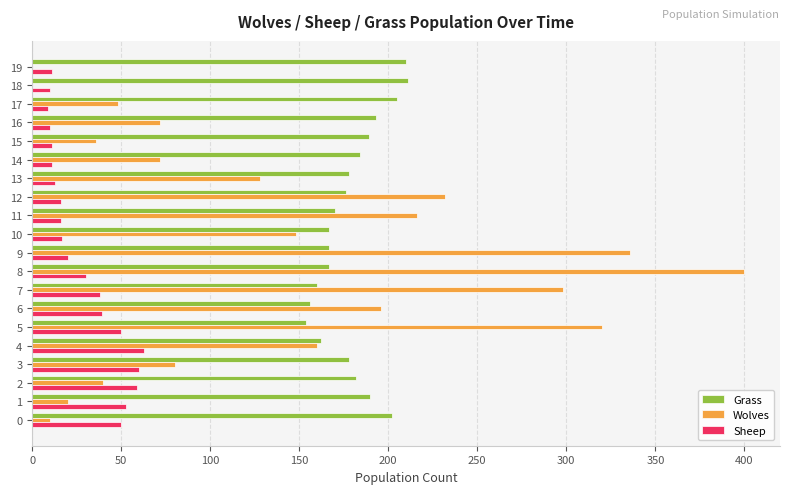

What is the sum of all Wolves values?

2812